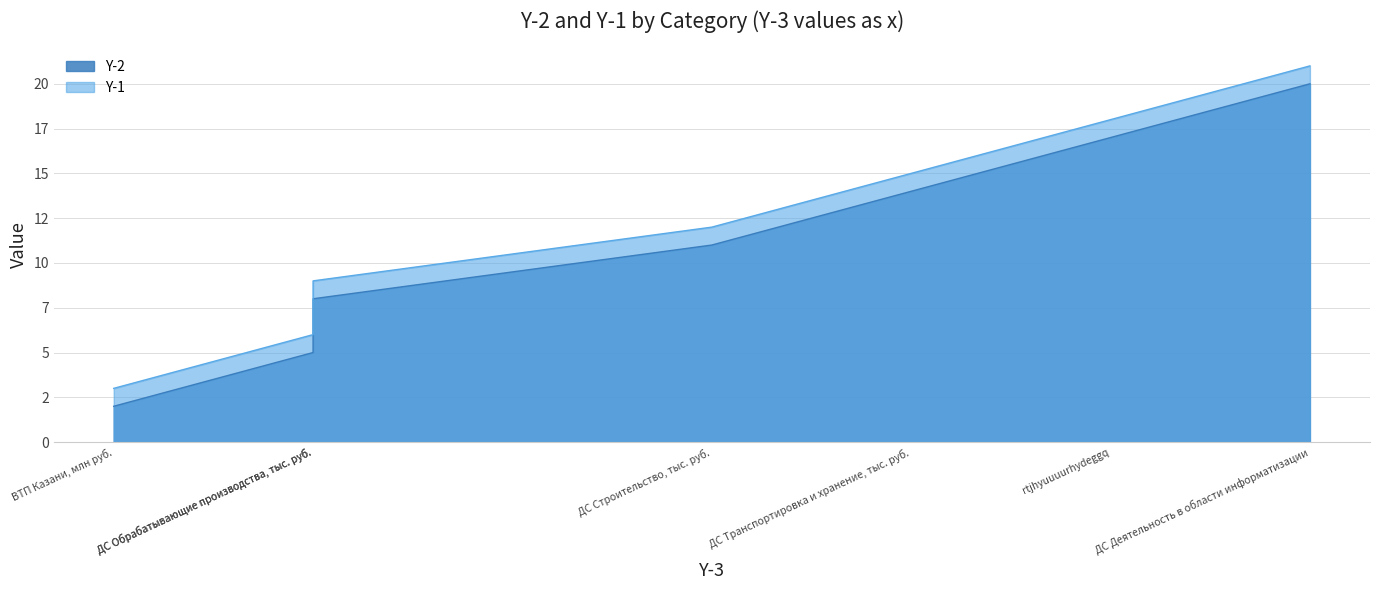

Where is Y-2 nearest to the value 11?

ДС Строительство, тыс. руб.